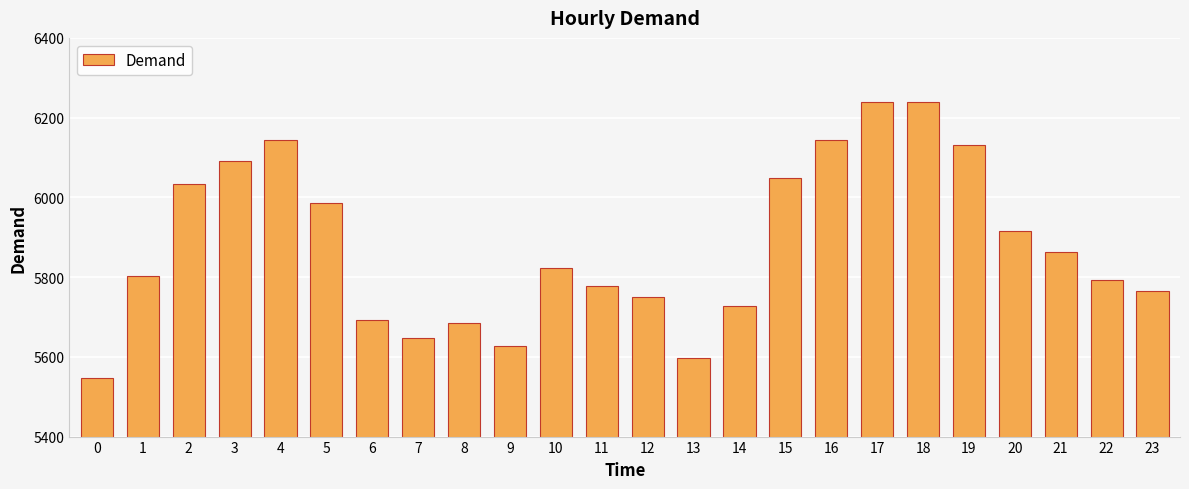

At which label is the value closest to 5894?

20